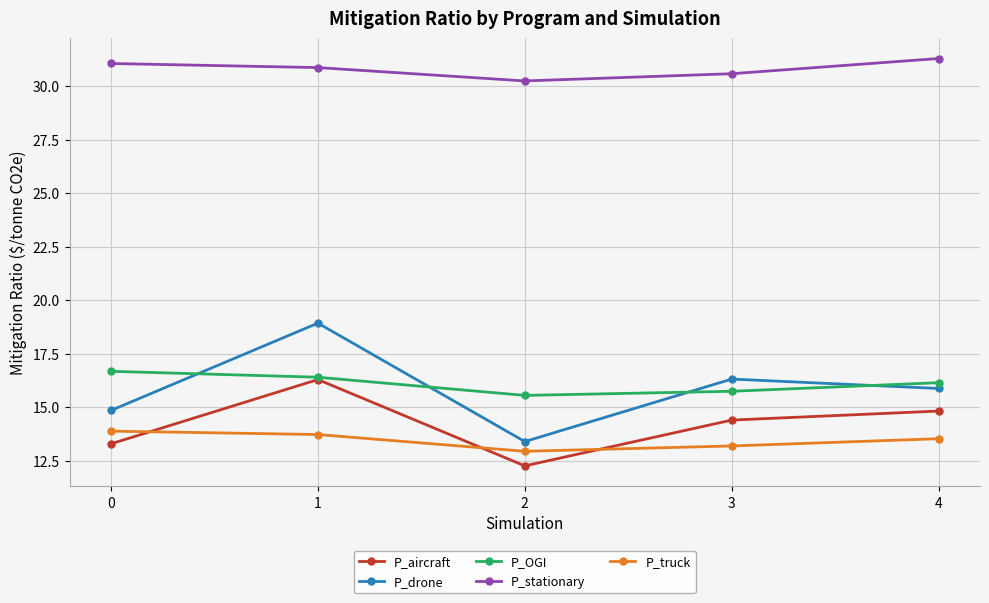

Reading right to left, list all the values displayed in this chart.

P_aircraft: 14.8	14.4	12.3	16.3	13.3
P_drone: 15.9	16.3	13.4	18.9	14.8
P_OGI: 16.1	15.7	15.5	16.4	16.7
P_stationary: 31.3	30.6	30.2	30.9	31.1
P_truck: 13.5	13.2	12.9	13.7	13.9